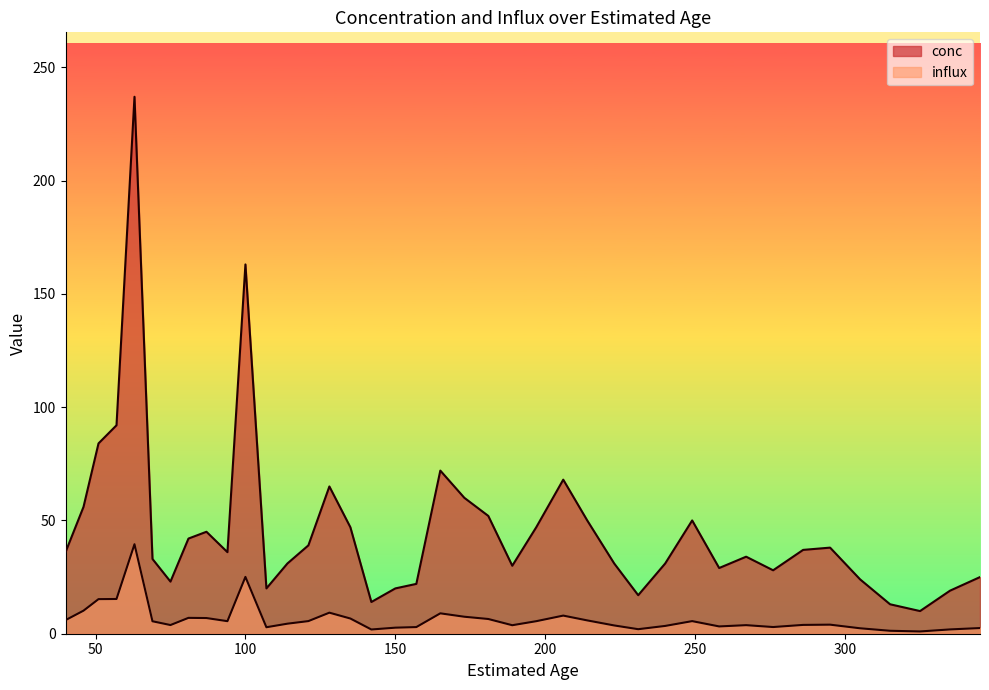

What is the value of the conc point at the 21st from the left?

60.0